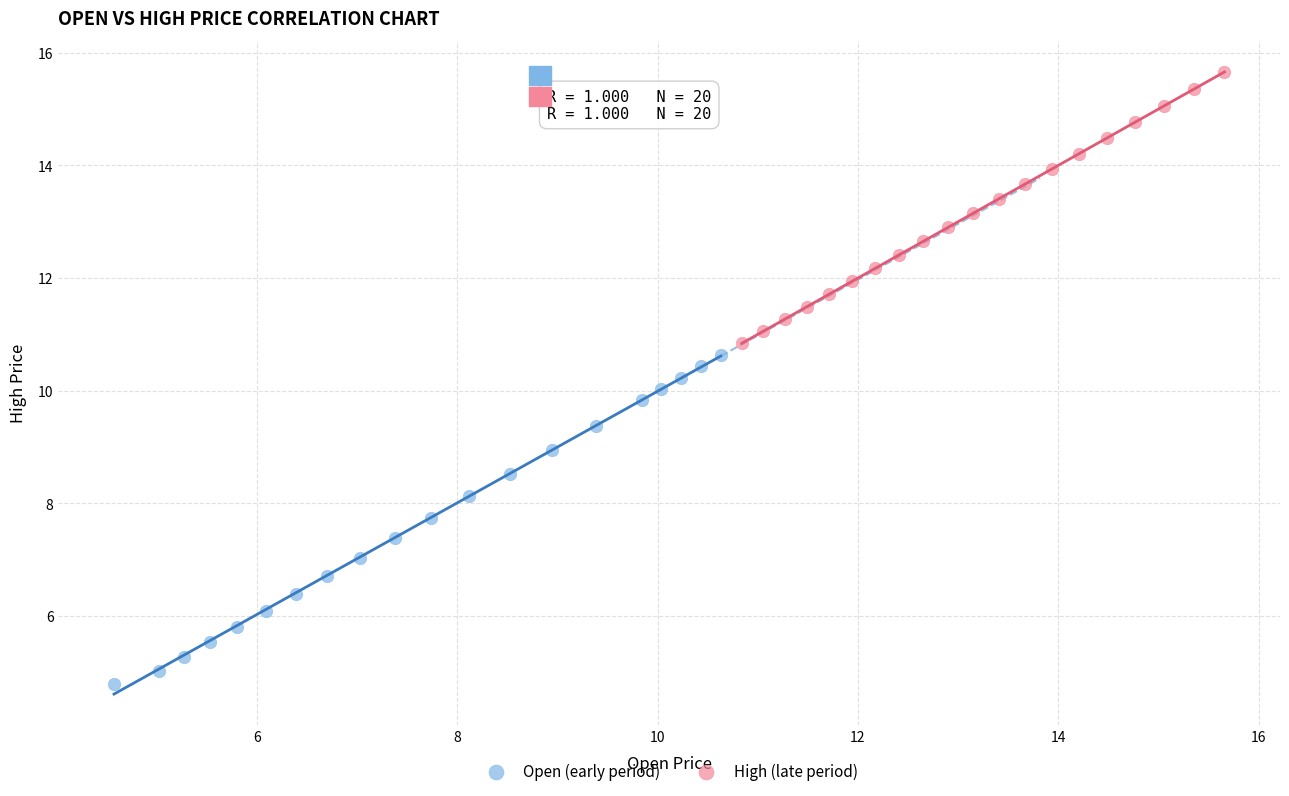

Which series has the widest spread of Y values?

Open (early period)